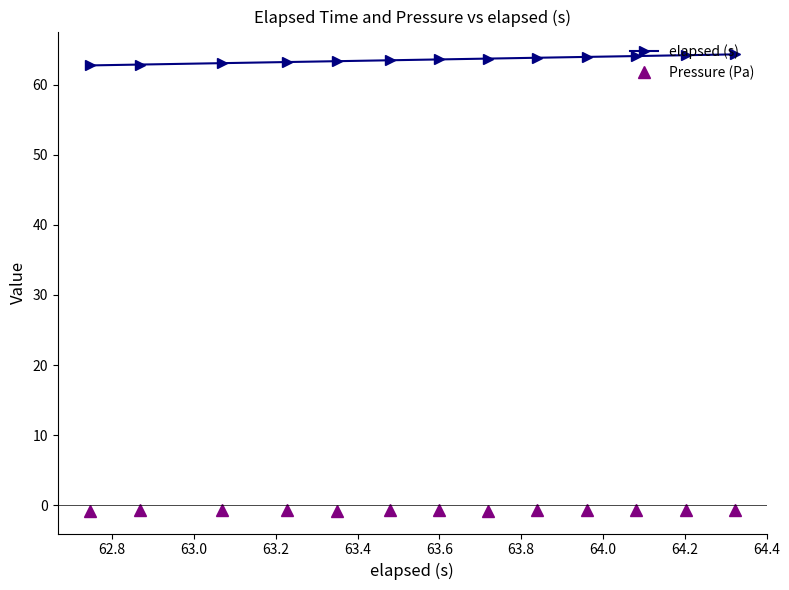

Which series has the largest total across all categories?

elapsed (s)